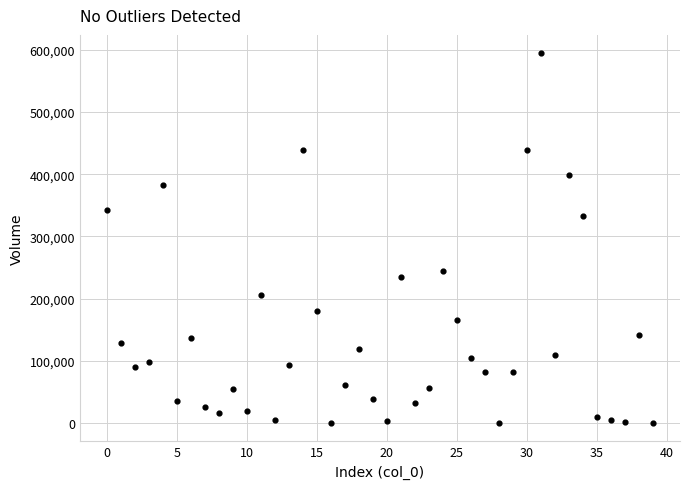

What Y value in the scatter plot is closest to 297269?

332817.0